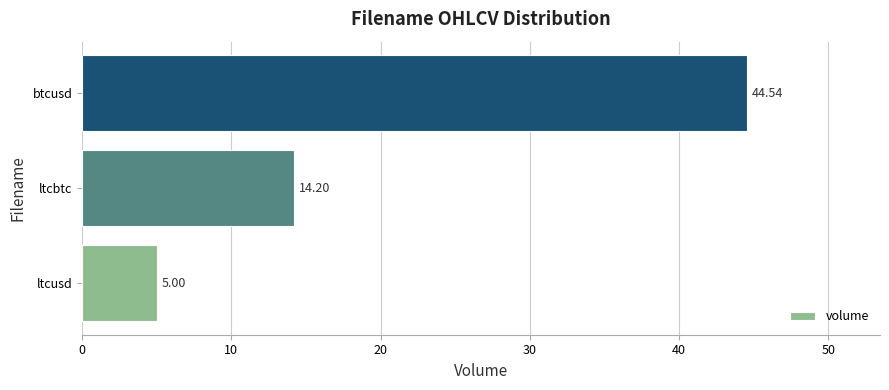

What is the sum of all values?

63.7